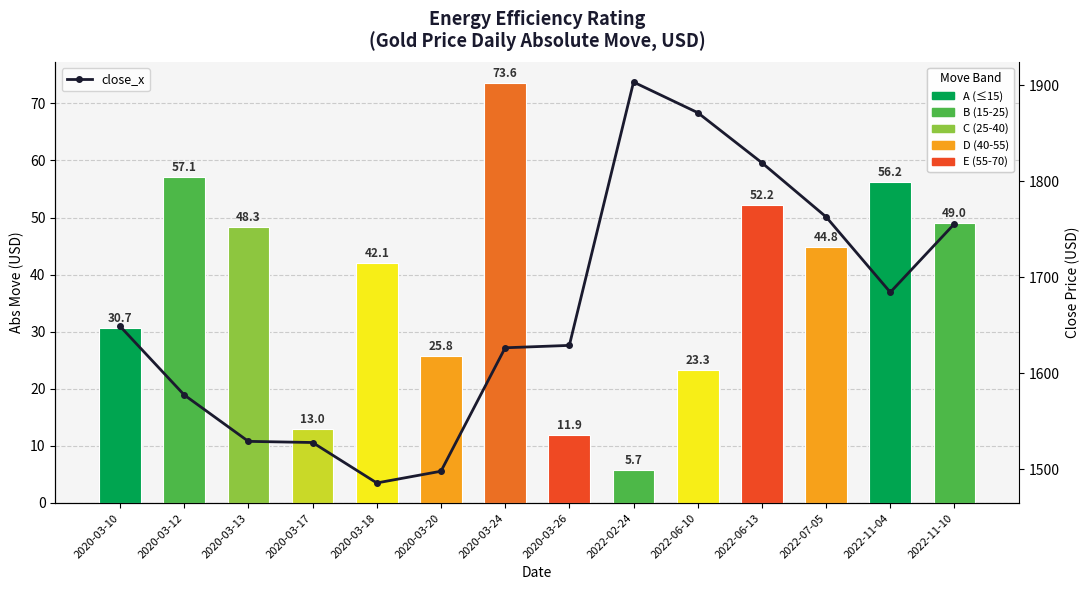

Rank the series by their maximum value, from highest to lowest.

close_x, abs_move_x